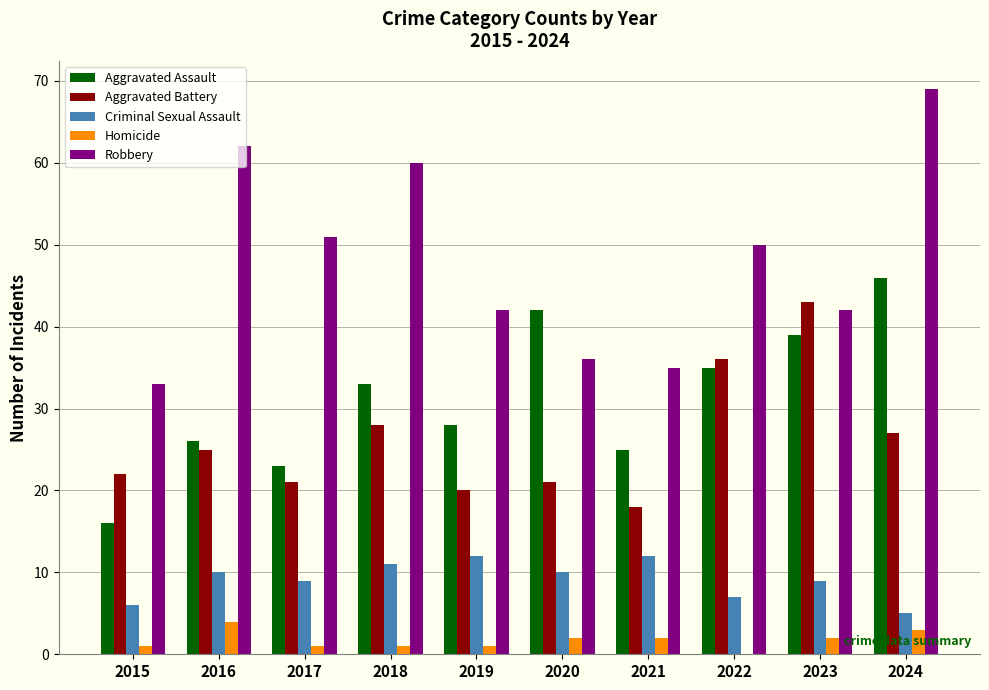

Which series has the largest range (max minus min)?

Robbery